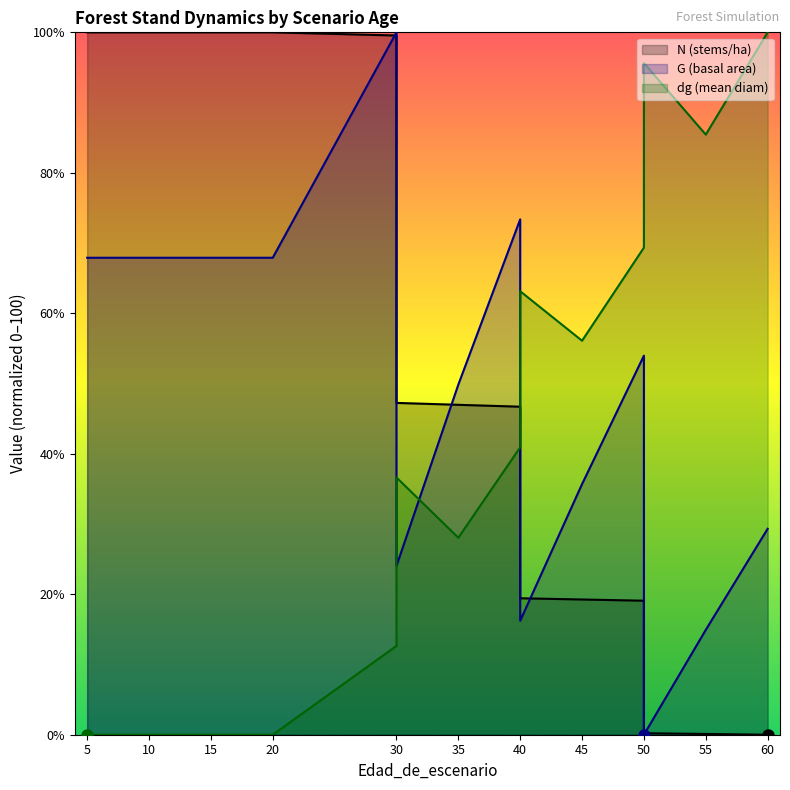

What is the difference between the maximum and minimum values in the N series?

100.0